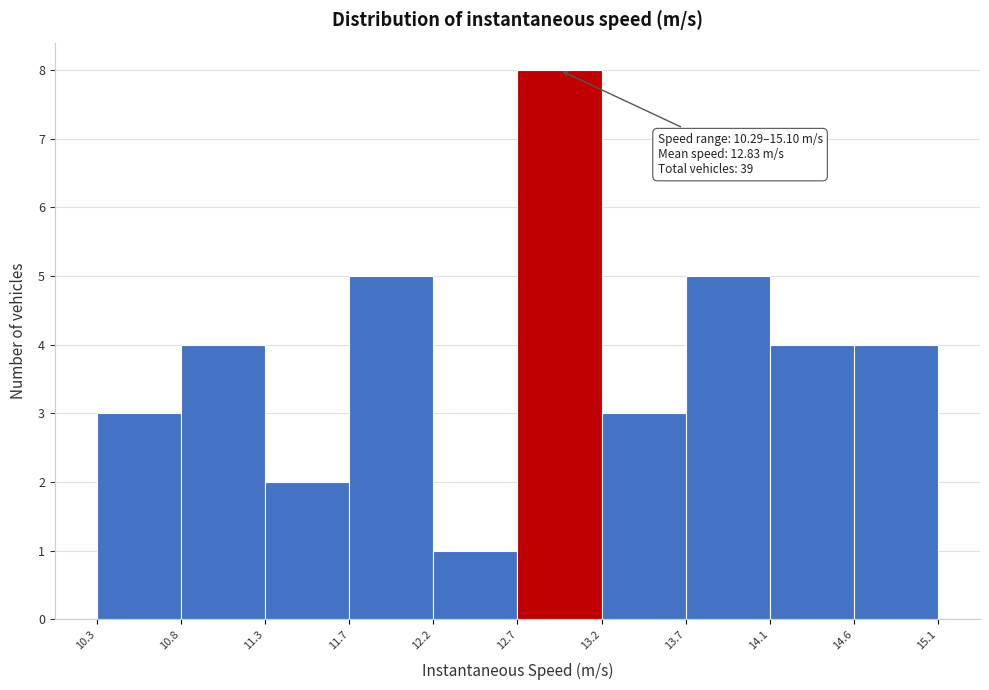

Which range on the x-axis has the tallest bar?

12.7 to 13.2